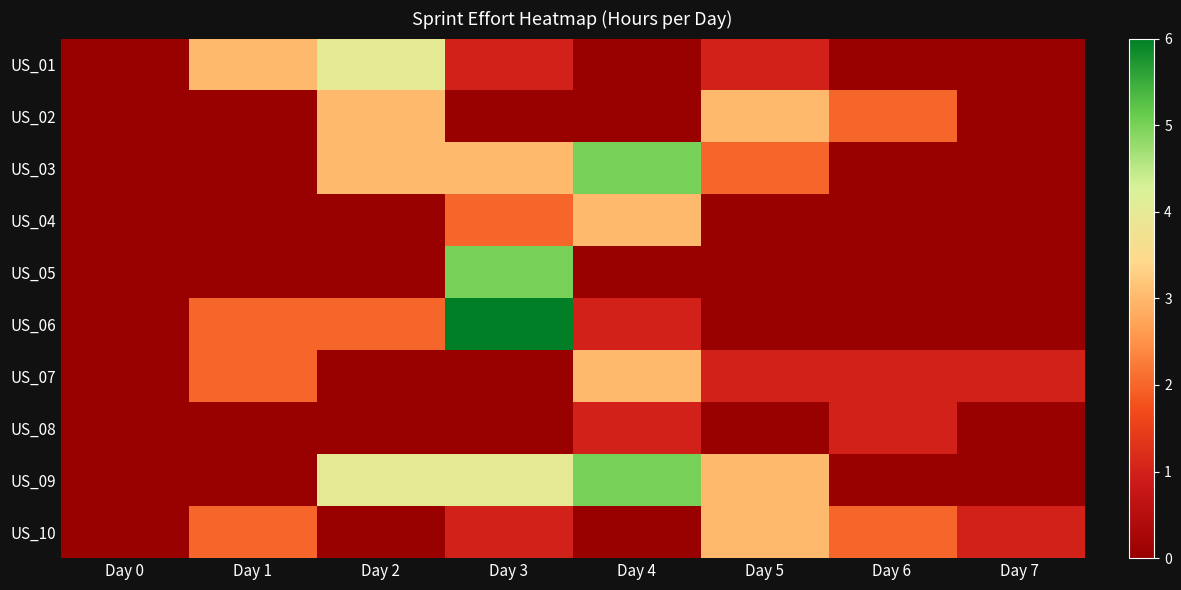

What is the difference between the highest and lowest values at Day 5?

3